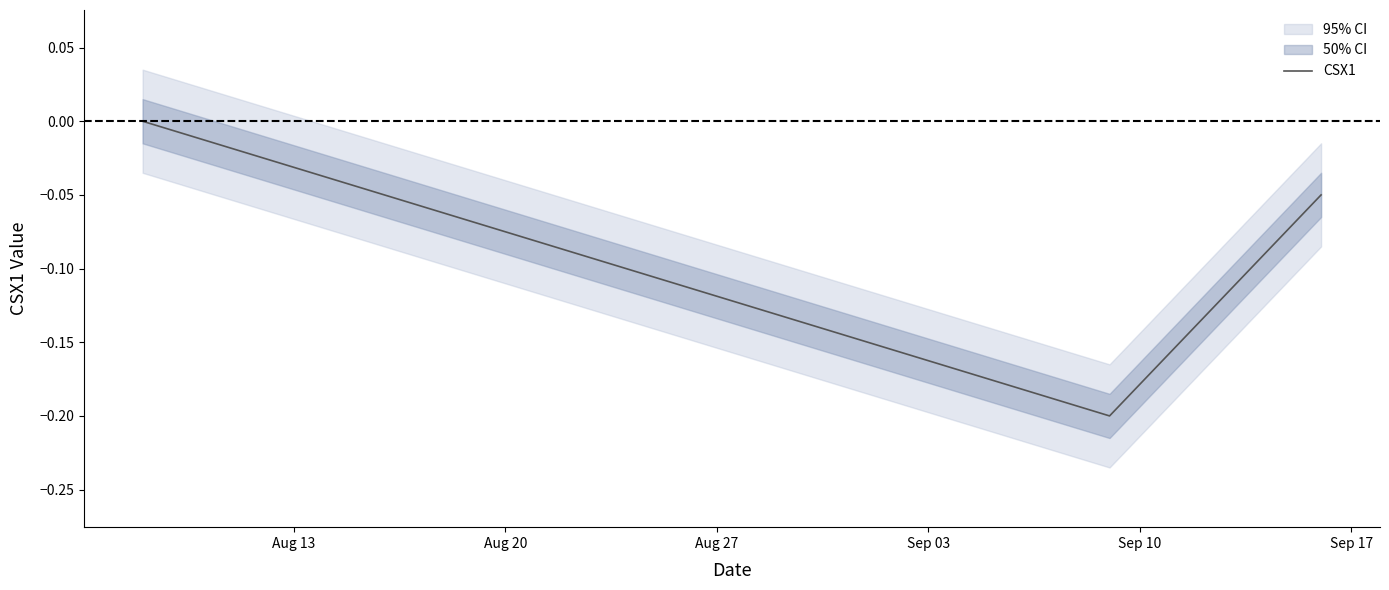

What is the sum of all values?

-4.1